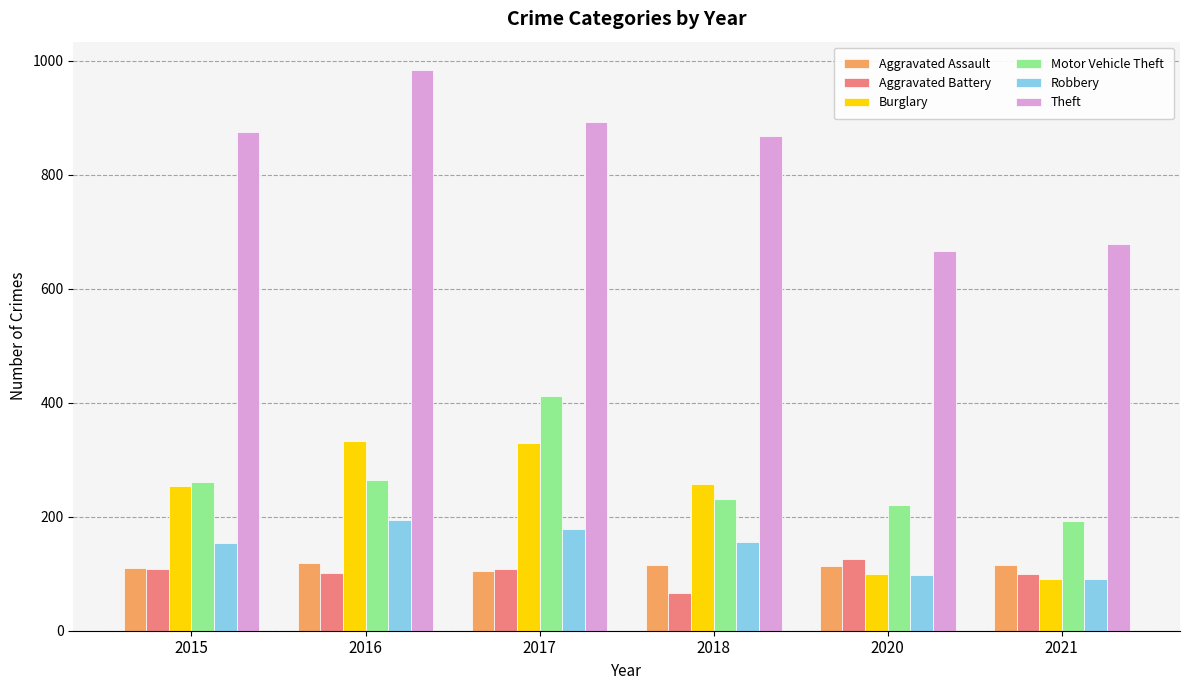

Which label corresponds to the smallest value in the chart?

2018